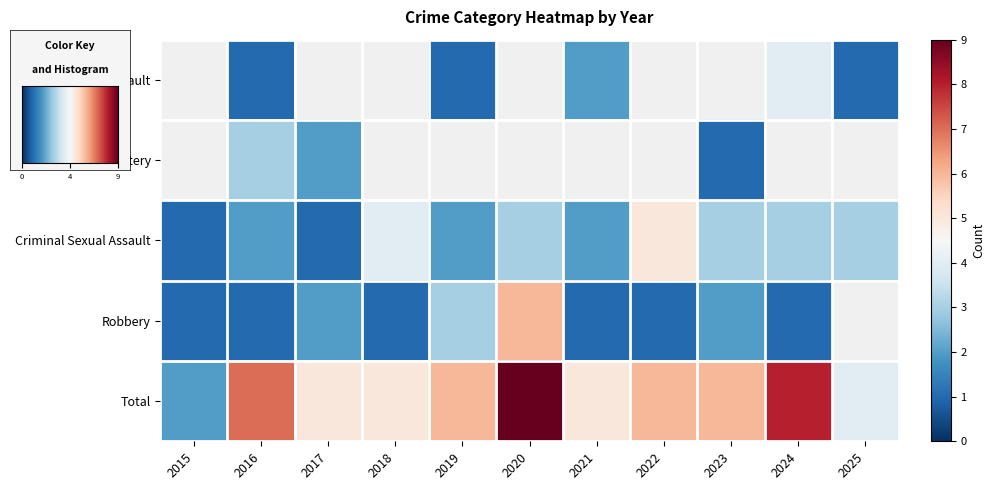

How many values in the row_2 series are below 3?

5